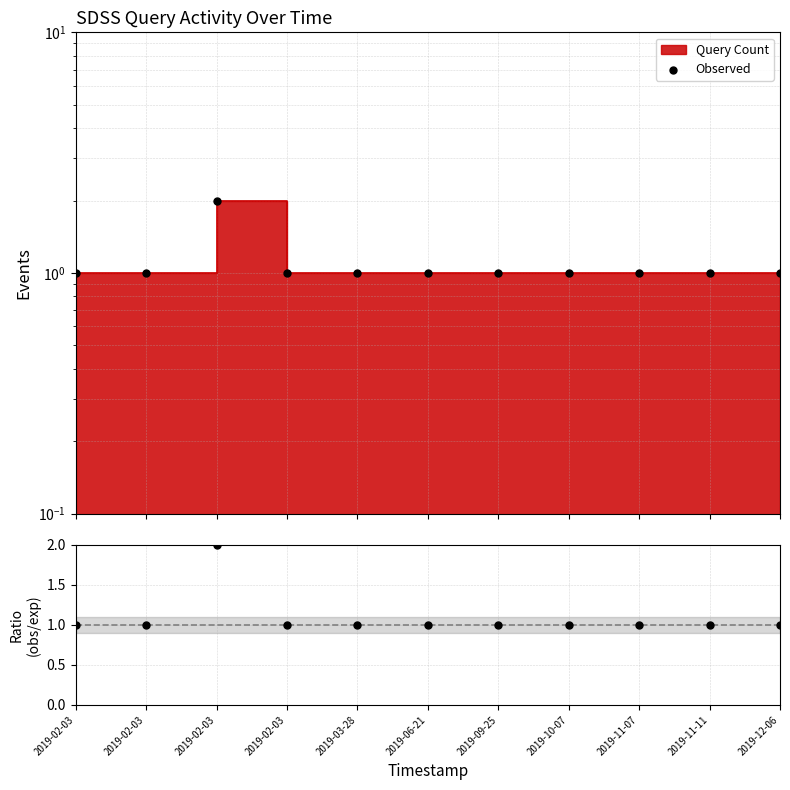

Which series contains the lowest Y value?

Observed